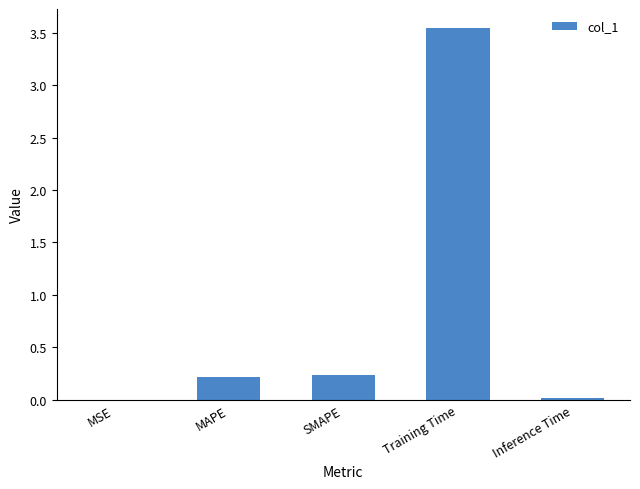

Are the bars grouped side by side (vs. stacked)?

No